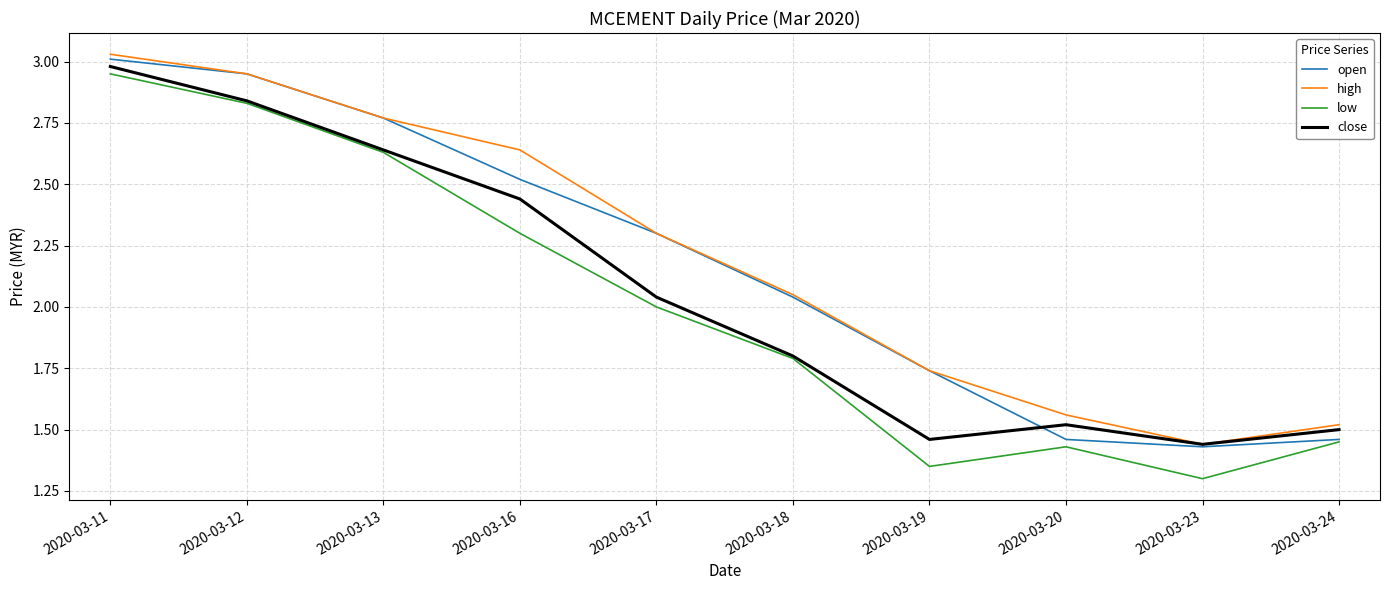

What is the average value of the close series?

2.1